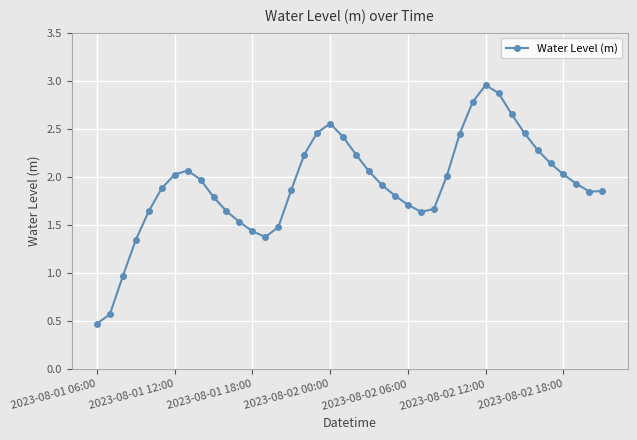

What is the difference between the second highest and minimum values?

2.4